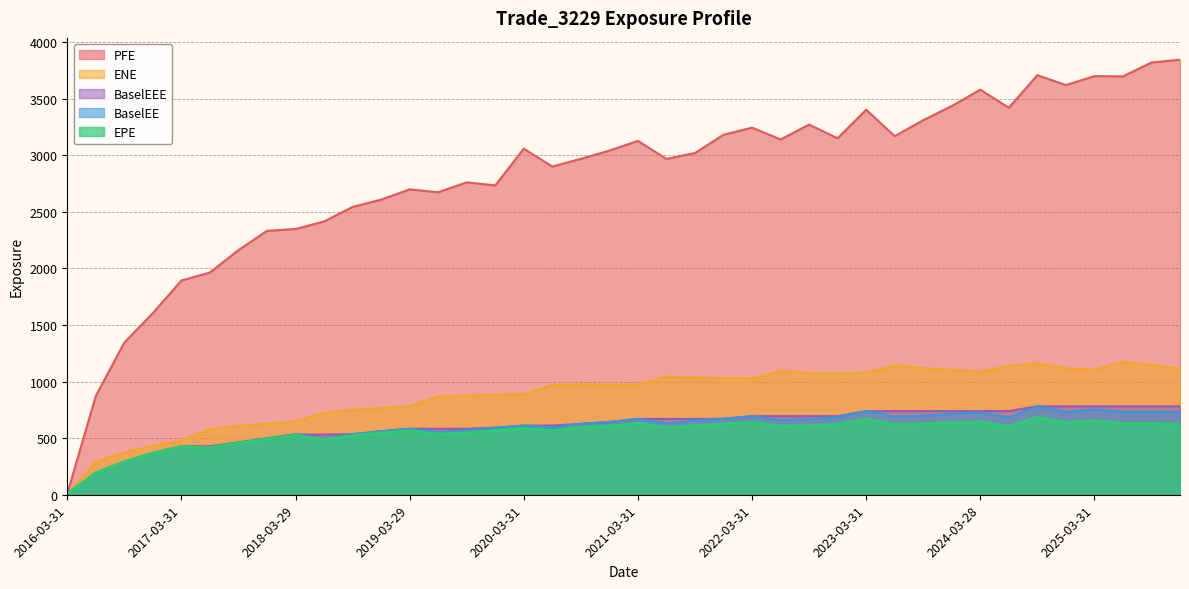

At which label is ENE closest to 586?

2017-06-30